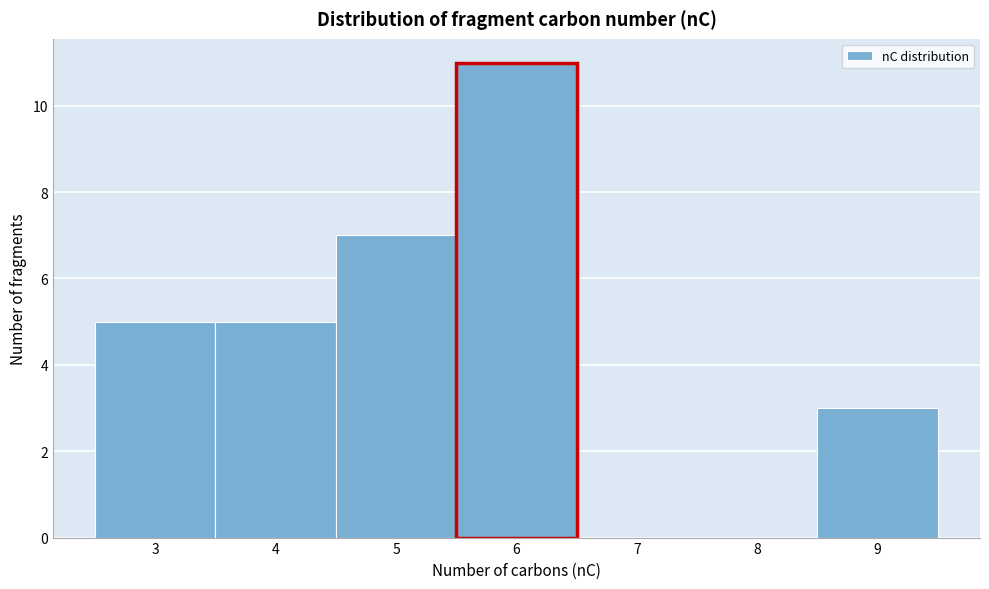

Reading left to right, transcribe this chart: for each bar, give the range it covers on the x-axis and its height. The values are not printed on the chart, so give them approximately, as read against the axis.

2.5 to 3.5: 5
3.5 to 4.5: 5
4.5 to 5.5: 7
5.5 to 6.5: 11
6.5 to 7.5: 0
7.5 to 8.5: 0
8.5 to 9.5: 3